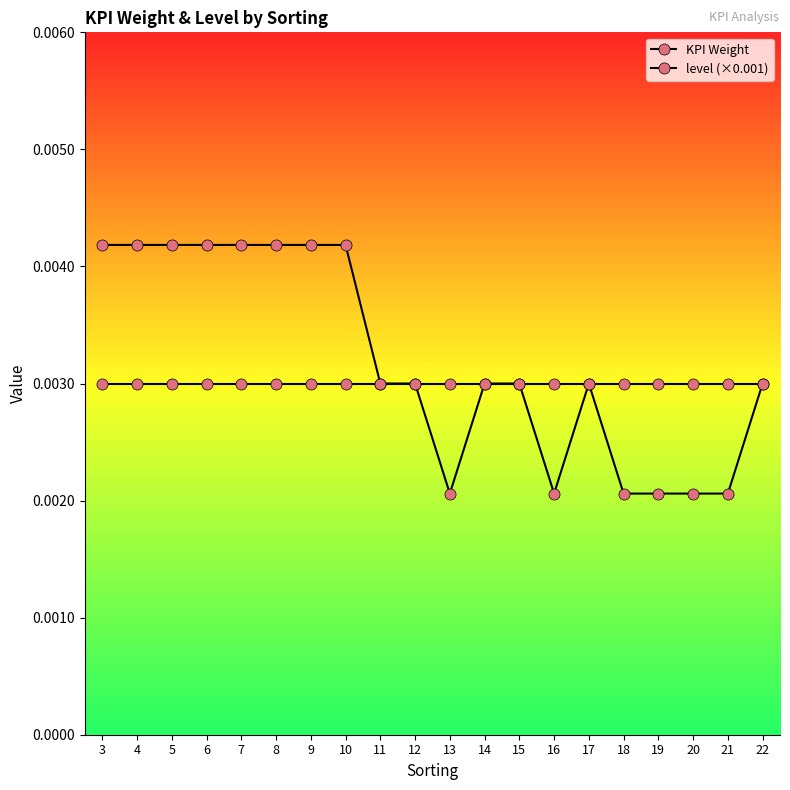

How many categories are shown in the chart?

20